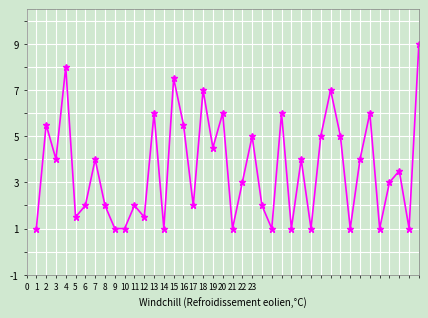

Does the chart have visible grid lines?

Yes